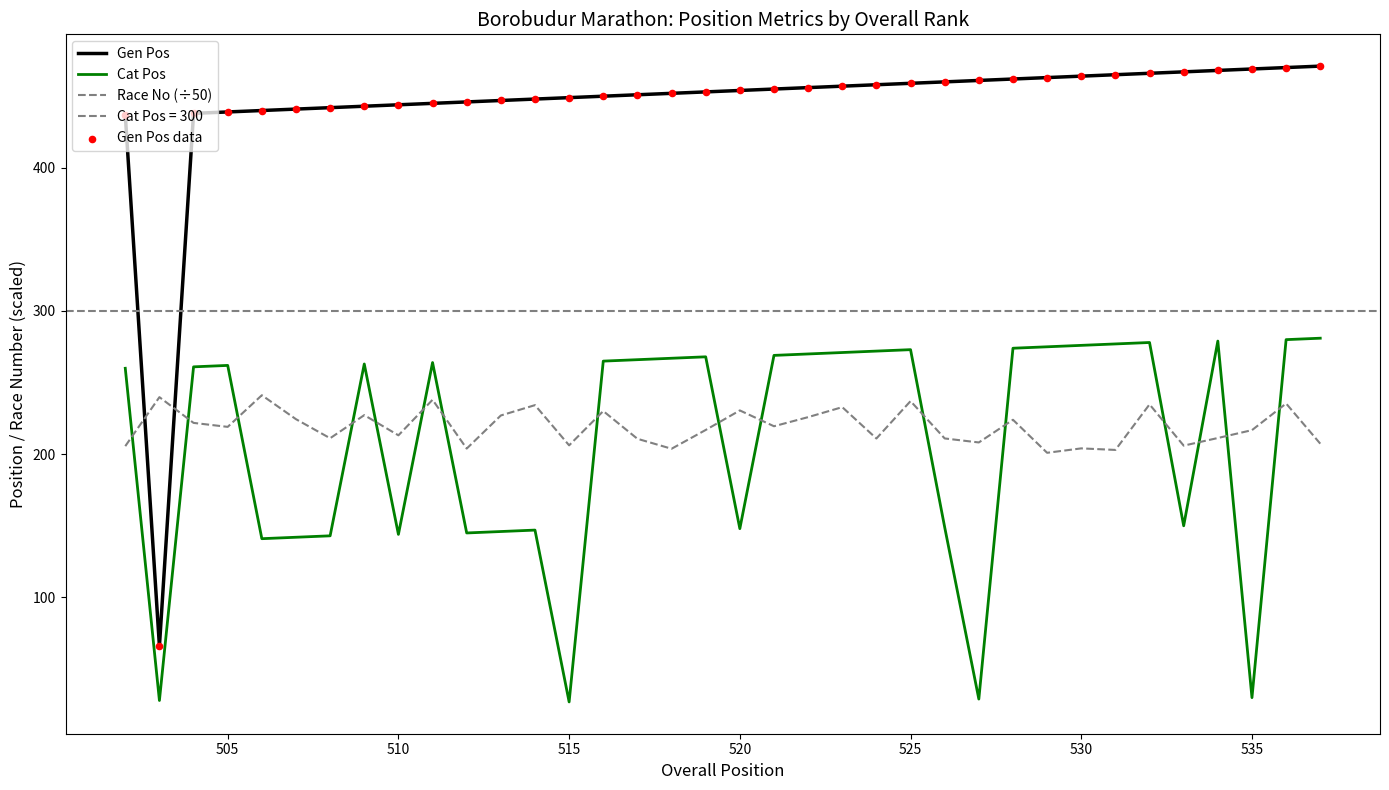

Which series contains the lowest Y value?

Cat Pos